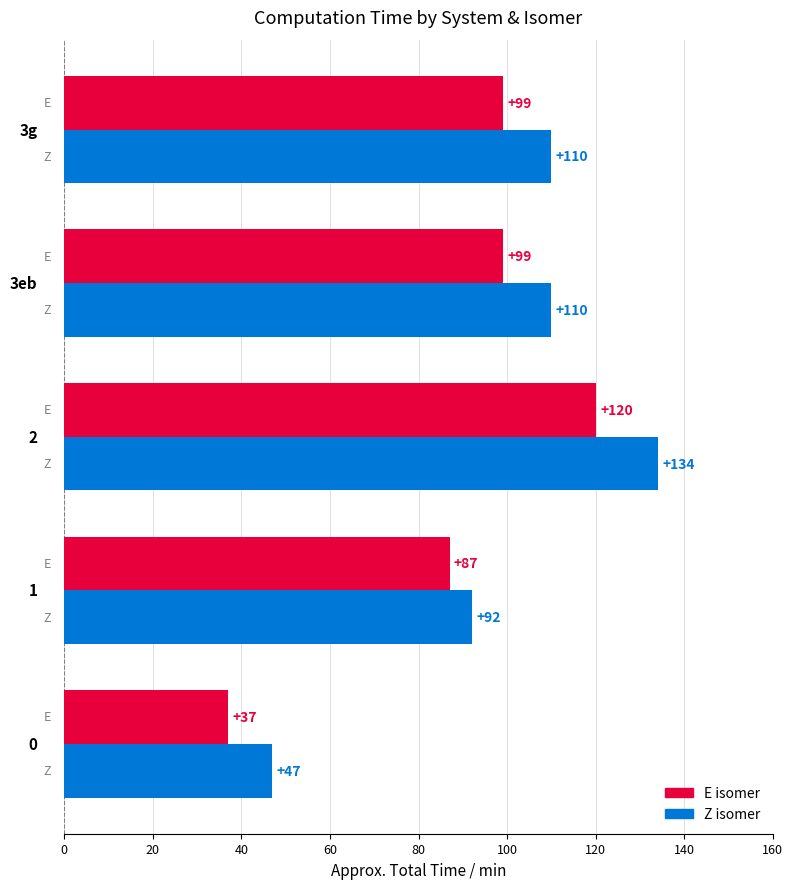

What is the minimum value shown in the chart?

37